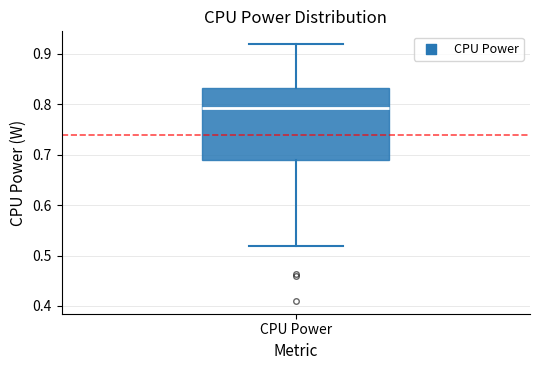

Transcribe this box plot: give where the median line is, the range the box spans, and where the two whiskers end, as read against the y-axis. The values are not printed on the chart, so give them approximately, as read against the axis.

median 0.79, box 0.69 to 0.83, whiskers 0.52 to 0.92